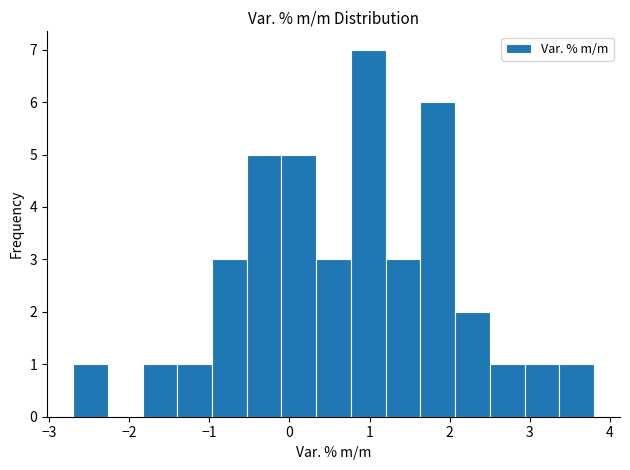

Reading left to right, list every bar in this chart as the range it spans on the x-axis followed by its height. Neither the bar edges nor the heights are printed on the chart, so give them approximately, as read against the axes.

-2.7 to -2.3: 1
-2.3 to -1.8: 0
-1.8 to -1.4: 1
-1.4 to -1.0: 1
-1.0 to -0.5: 3
-0.5 to -0.1: 5
-0.1 to 0.3: 5
0.3 to 0.8: 3
0.8 to 1.2: 7
1.2 to 1.6: 3
1.6 to 2.1: 6
2.1 to 2.5: 2
2.5 to 2.9: 1
2.9 to 3.4: 1
3.4 to 3.8: 1